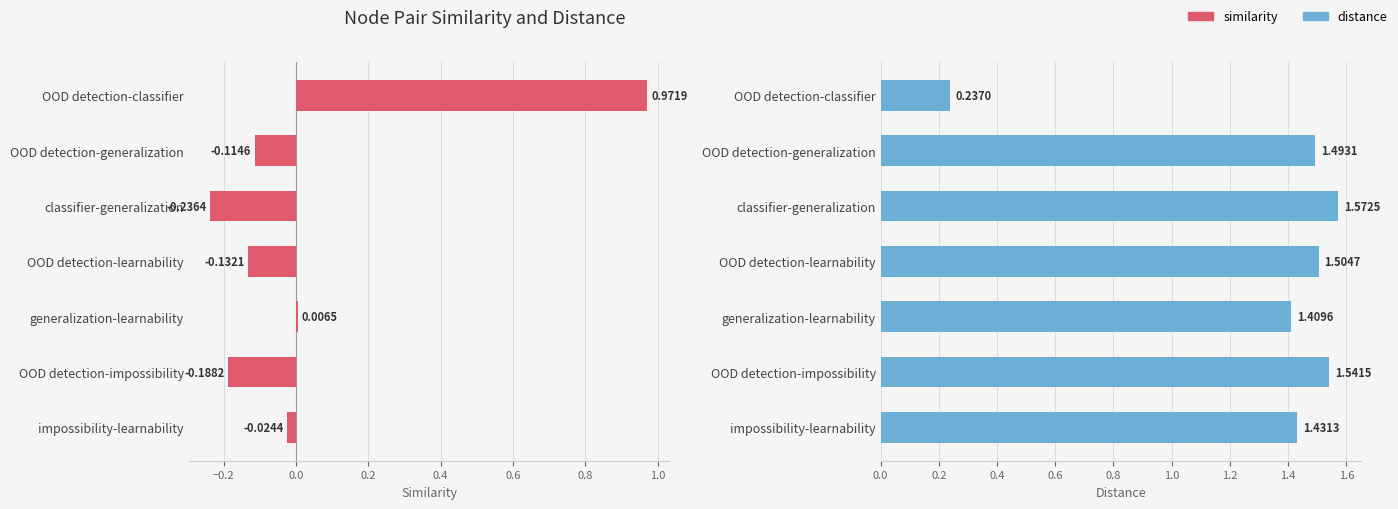

Read the distance value at OOD detection-generalization.

1.5